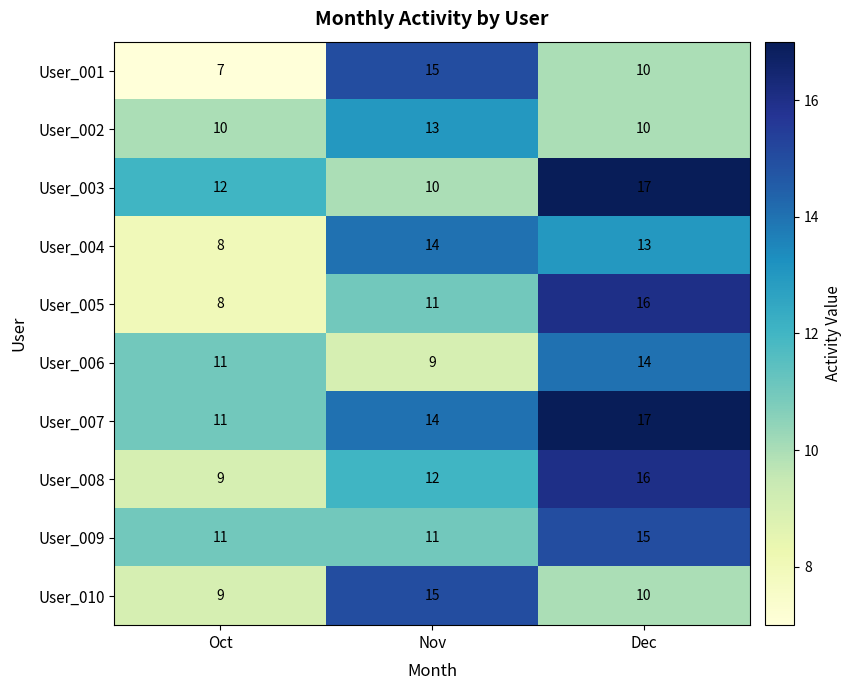

At which label is User_007 closest to 14?

Nov